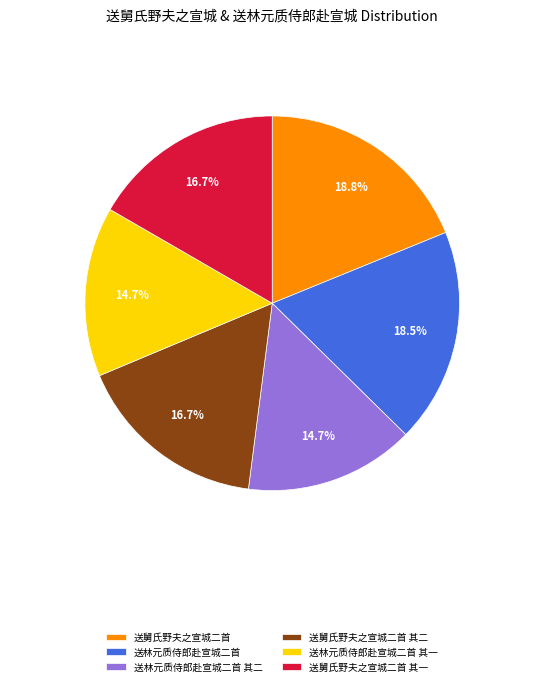

Between 送舅氏野夫之宣城二首 and 送舅氏野夫之宣城二首 其一, which is larger?

送舅氏野夫之宣城二首